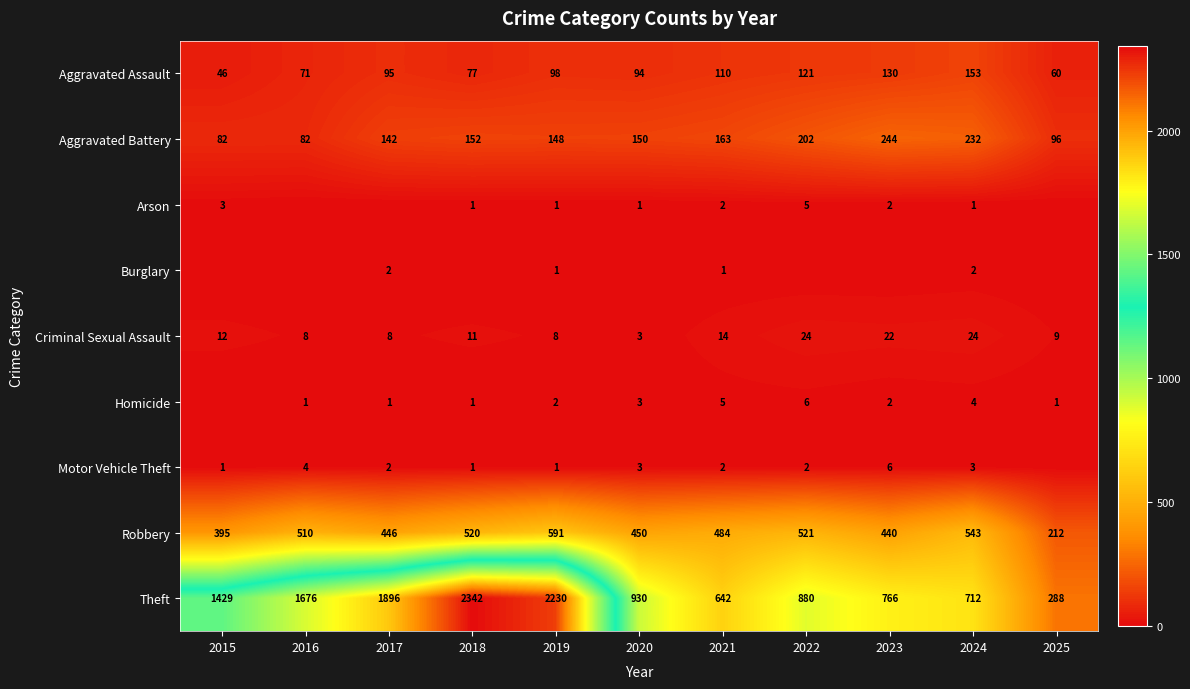

Between 2019 and 2021, which series saw the biggest shift?

Theft